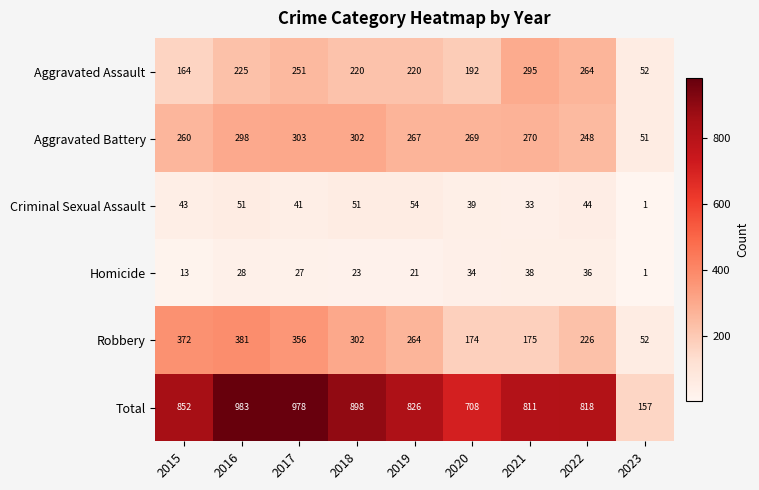

True or false: Total has a value of 1734 at 2016.

False